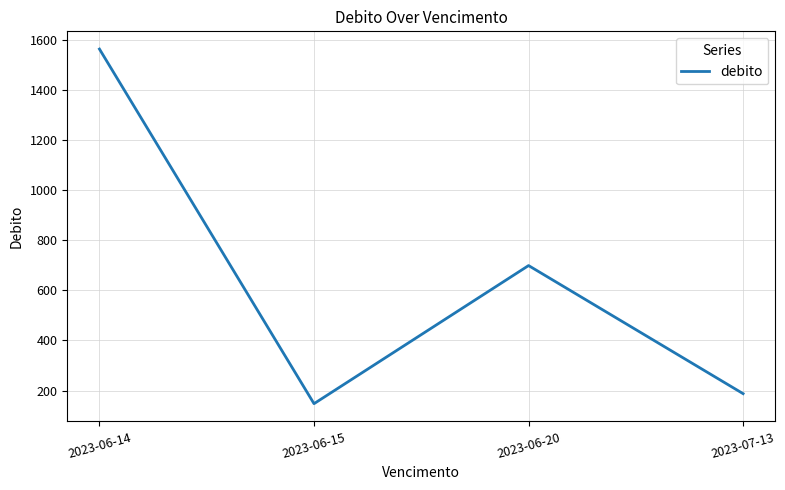

Rank the categories by value from highest to lowest.

2023-06-14, 2023-06-20, 2023-07-13, 2023-06-15